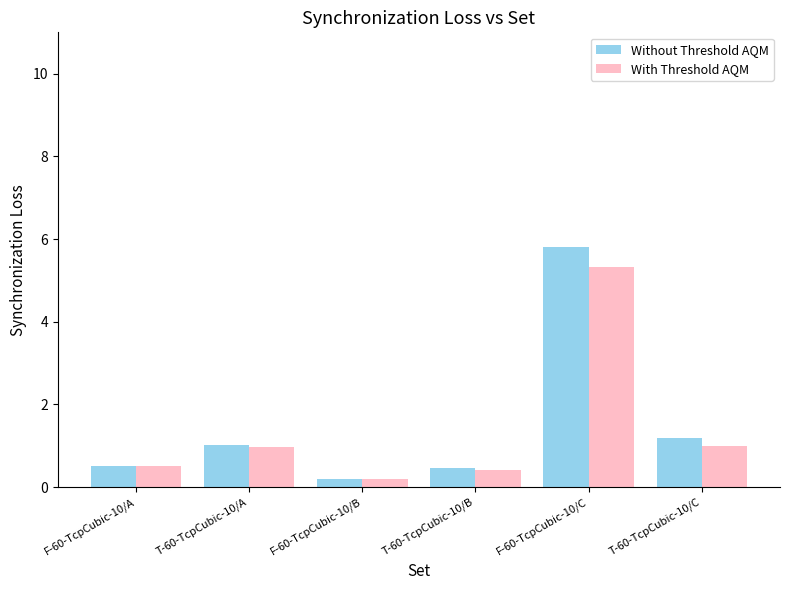

What is the difference between the Without Threshold AQM values at F-60-TcpCubic-10/B and T-60-TcpCubic-10/B?

0.3